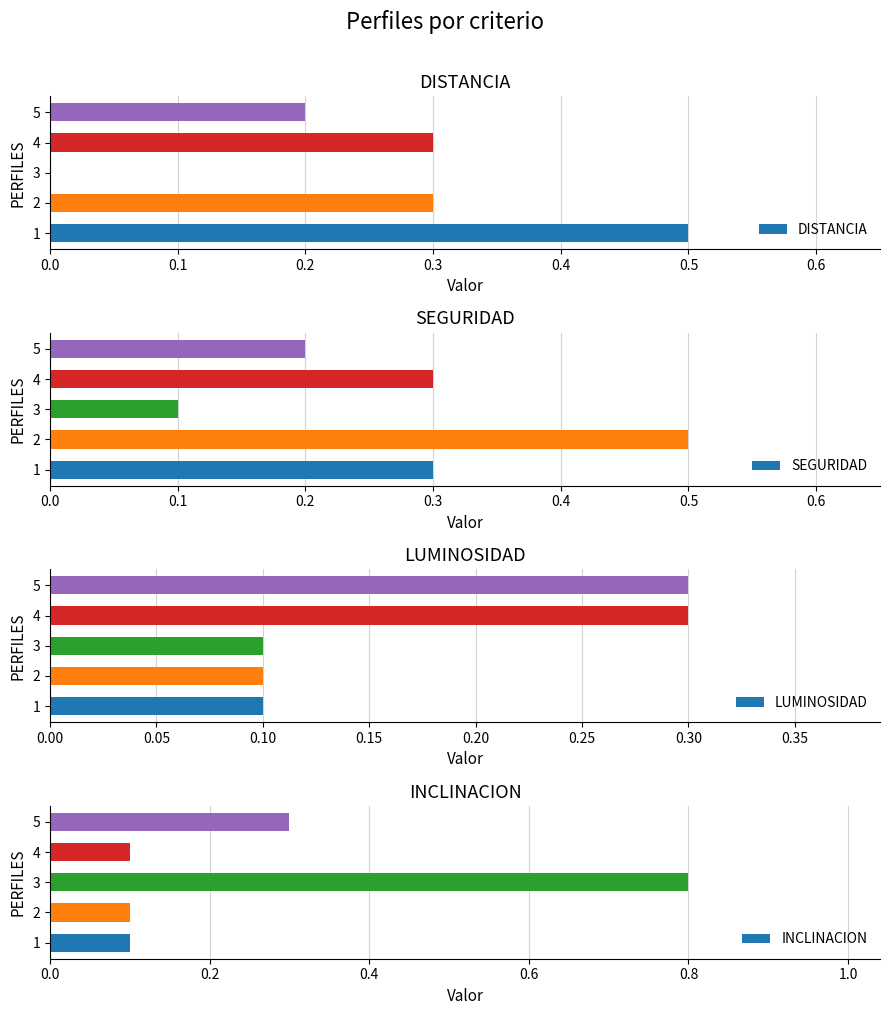

Where is DISTANCIA nearest to the value 0?

3